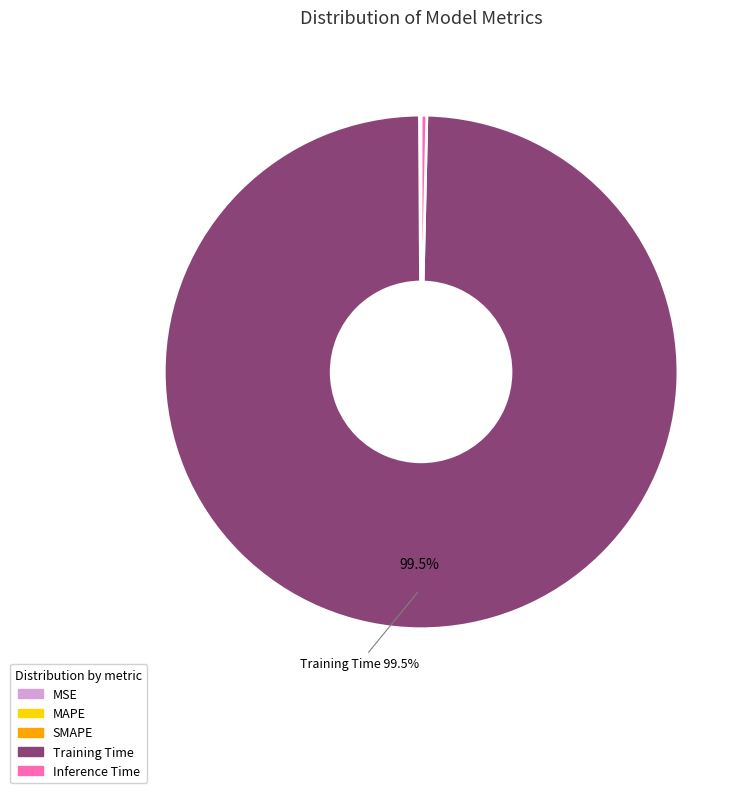

What is the largest slice in the pie chart?

Training Time